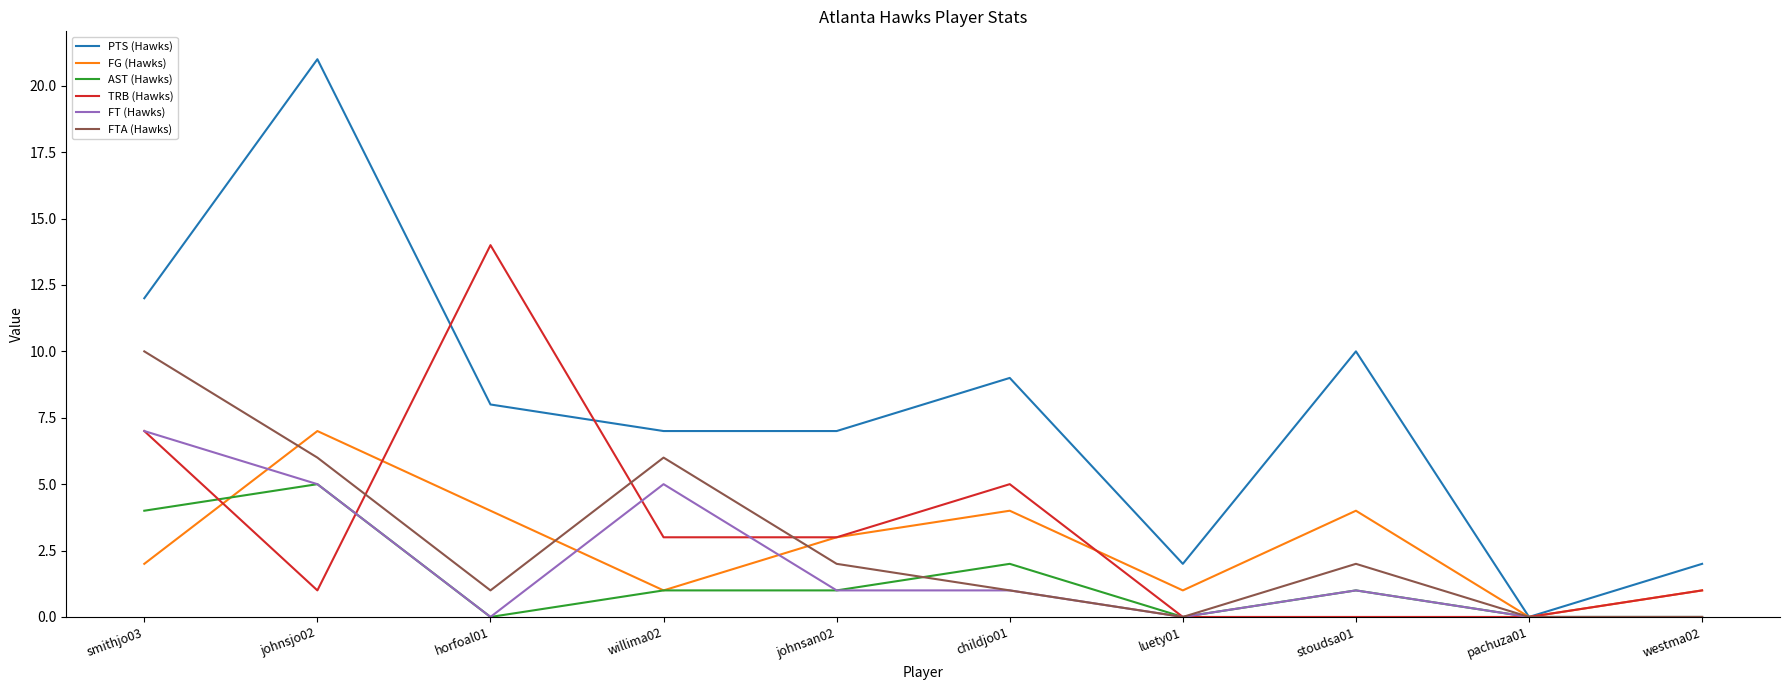

What position from the left is horfoal01?

3